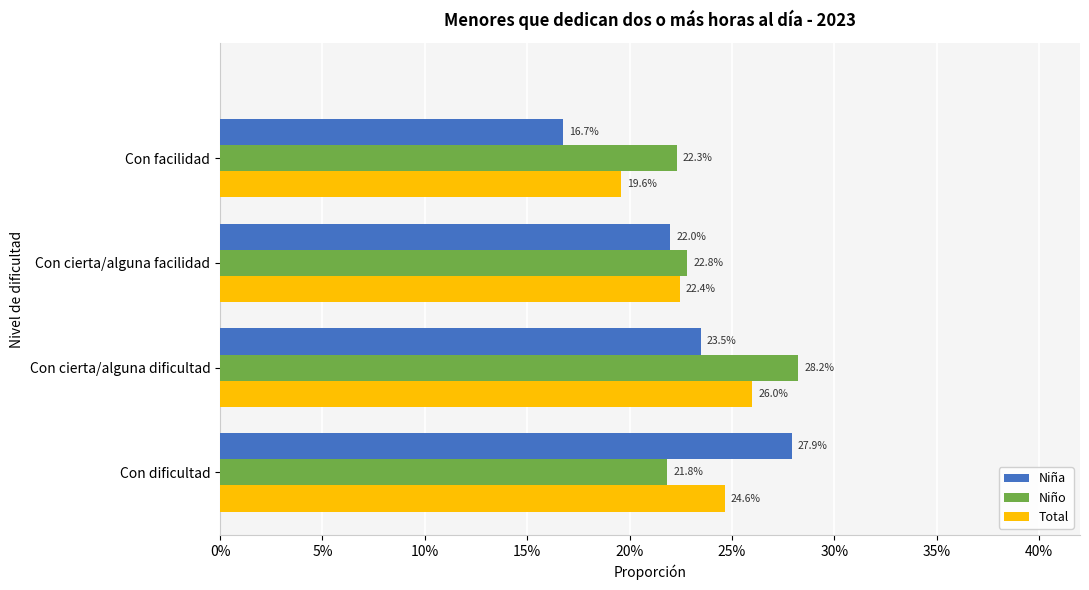

List the series in order of their overall mean, highest first.

Niño, Total, Niña